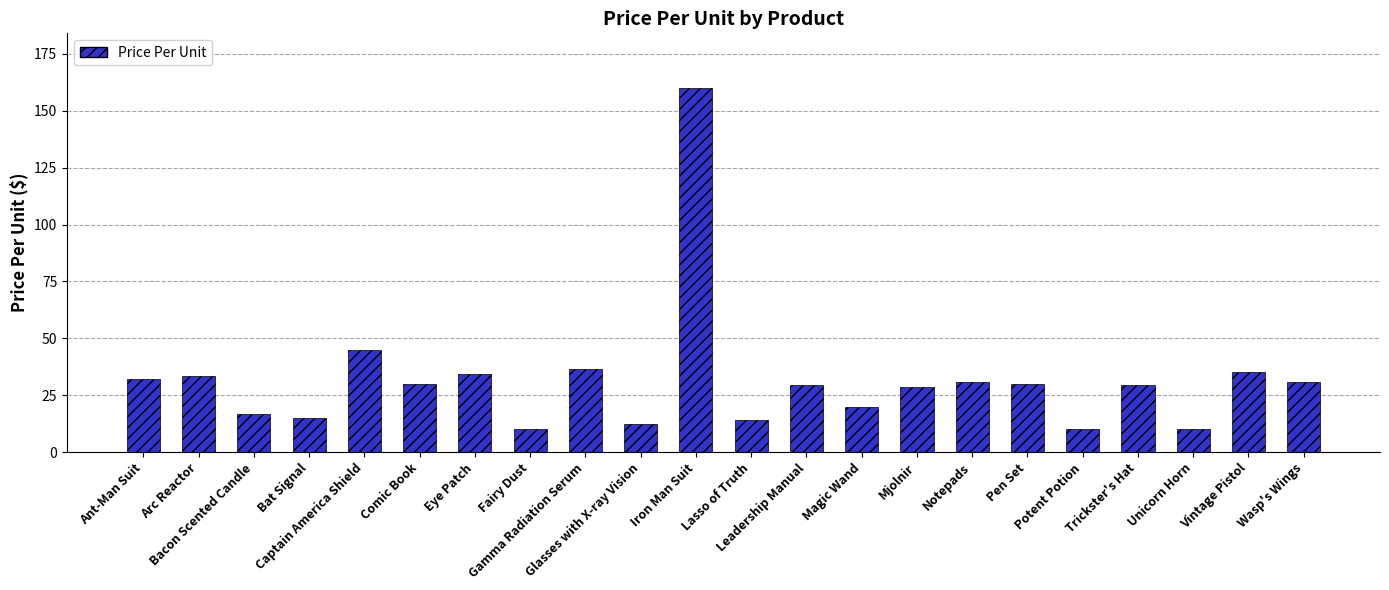

Is it true that the value at Notepads is 8.0?

False